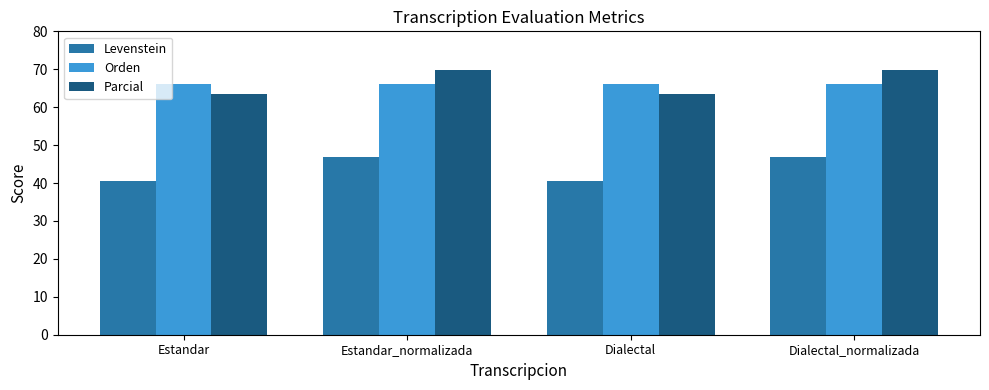

What is the value of the Levenstein bar at the 1st from the left?

40.5